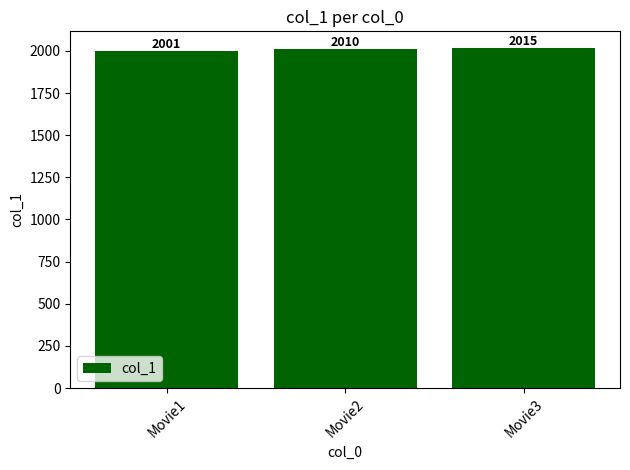

What is the sum of all values?

6026